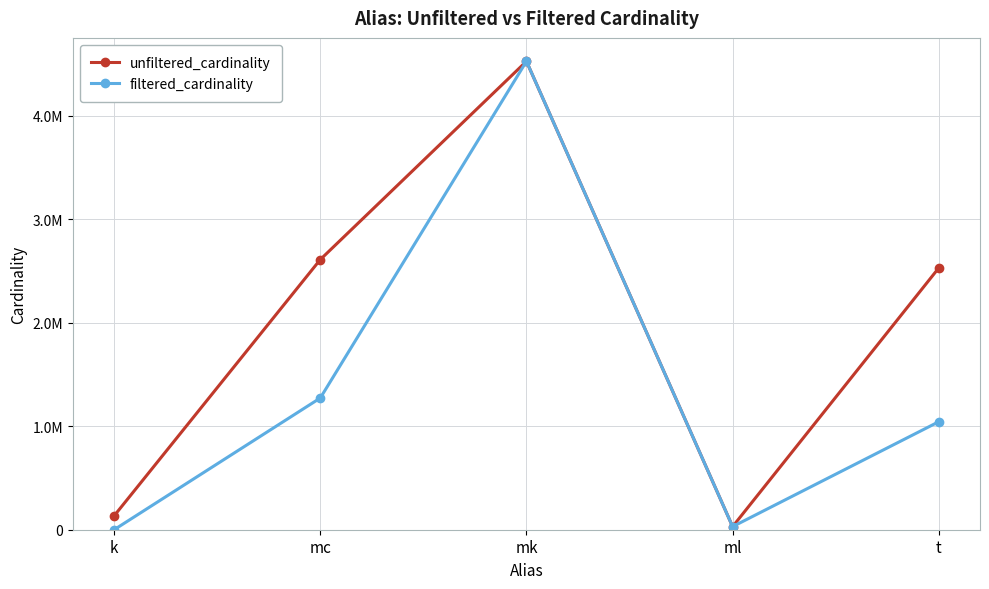

Is this an area chart (filled region under the line)?

No